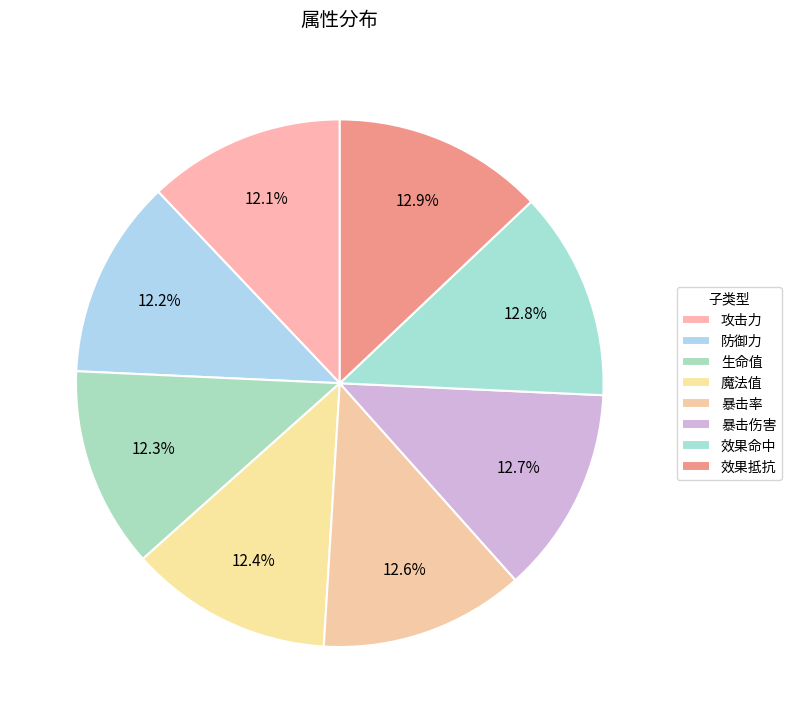

Does 效果抵抗 represent more than half of the total?

No